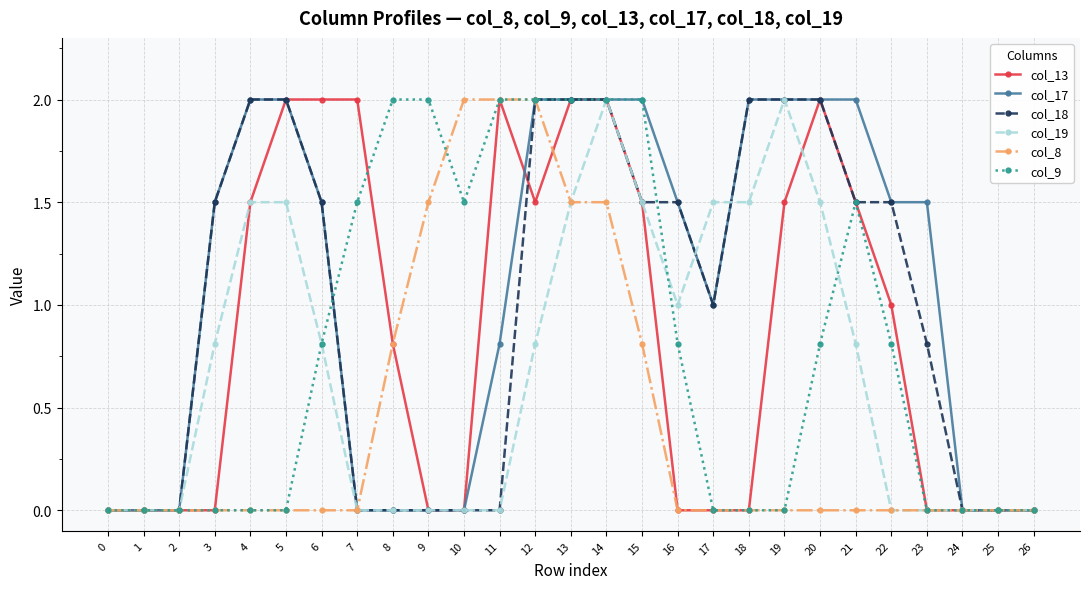

The col_19 series shows 0.0 at 0. True or false?

True